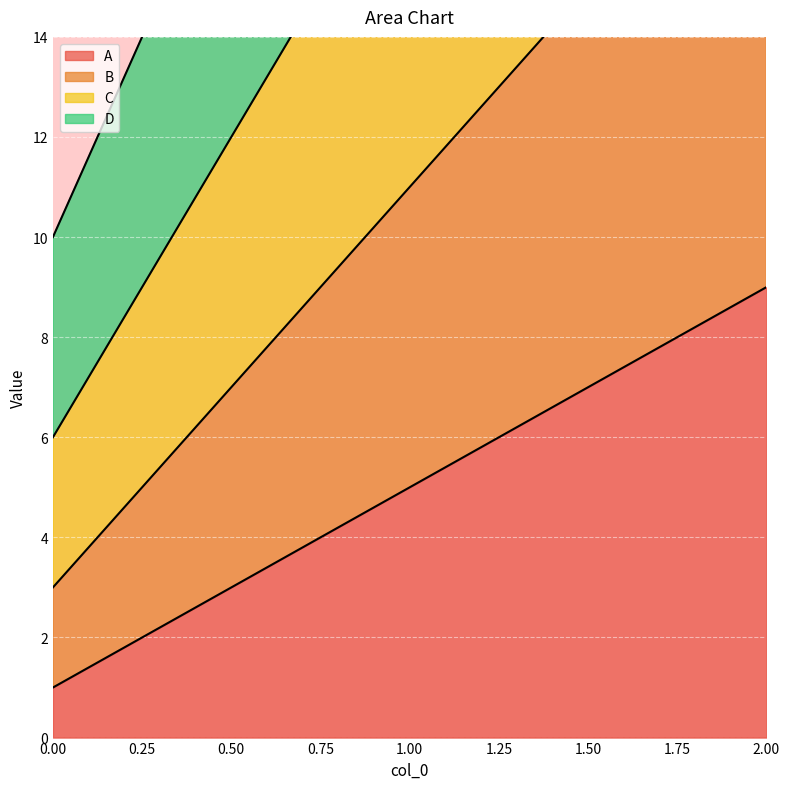

At which category does the chart reach its peak across all series?

2